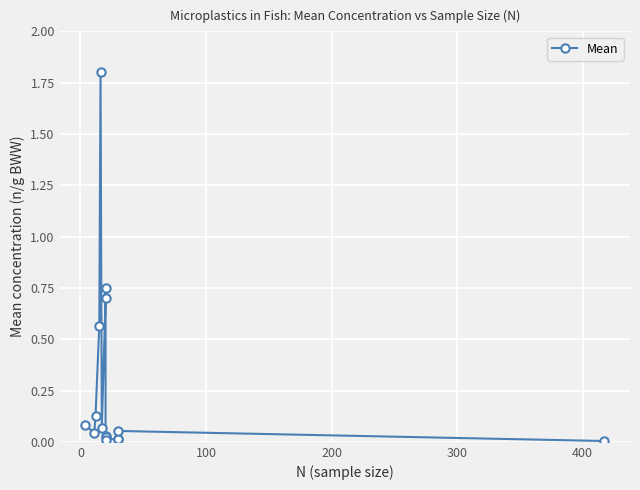

The value at 11 is 0.0. True or false?

False